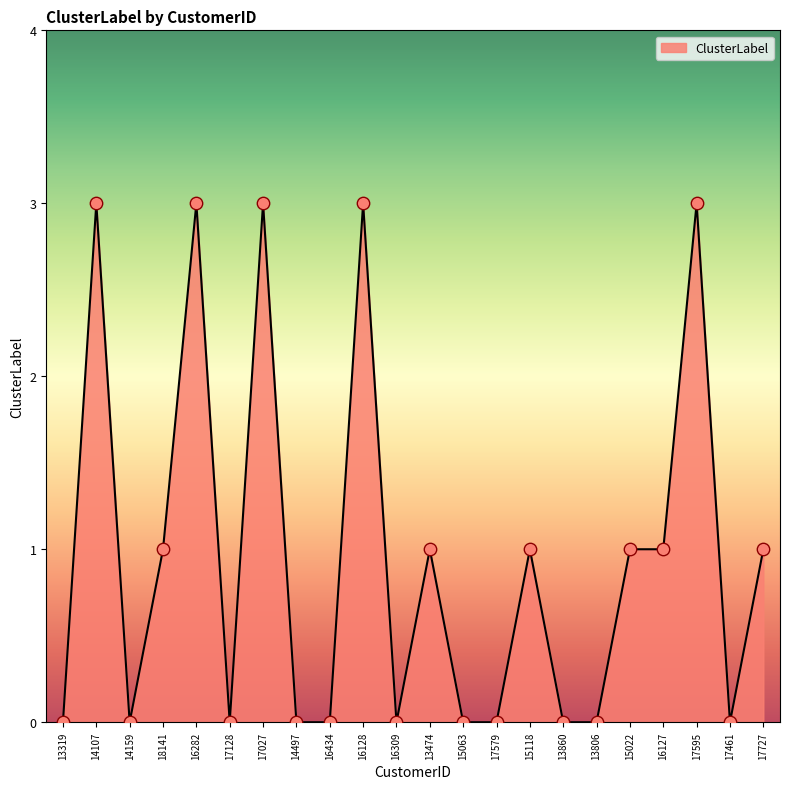

Between 14107 and 15118, which is larger?

14107